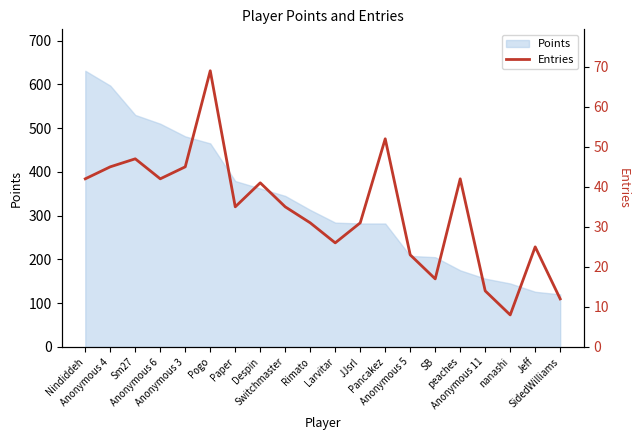

What is the difference between the maximum and minimum values?

61